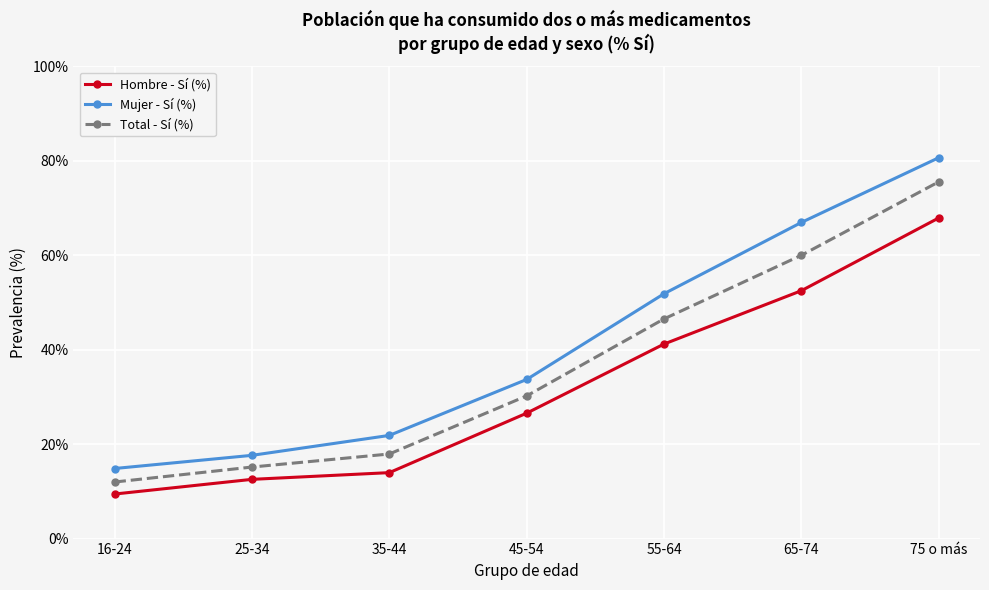

Is this an area chart (filled region under the line)?

No